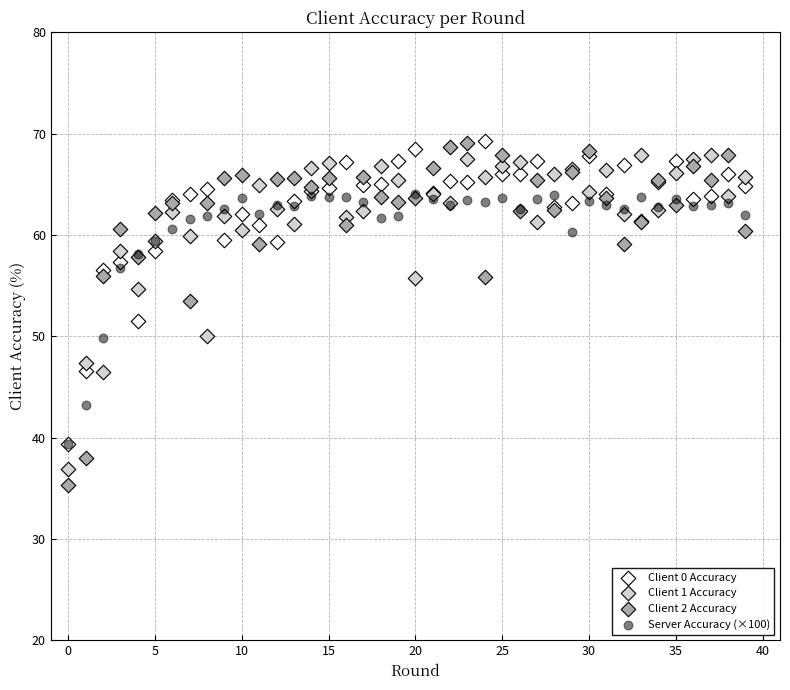

What are all the series names shown in the legend?

Client 0 Accuracy, Client 1 Accuracy, Client 2 Accuracy, Server Accuracy (×100)